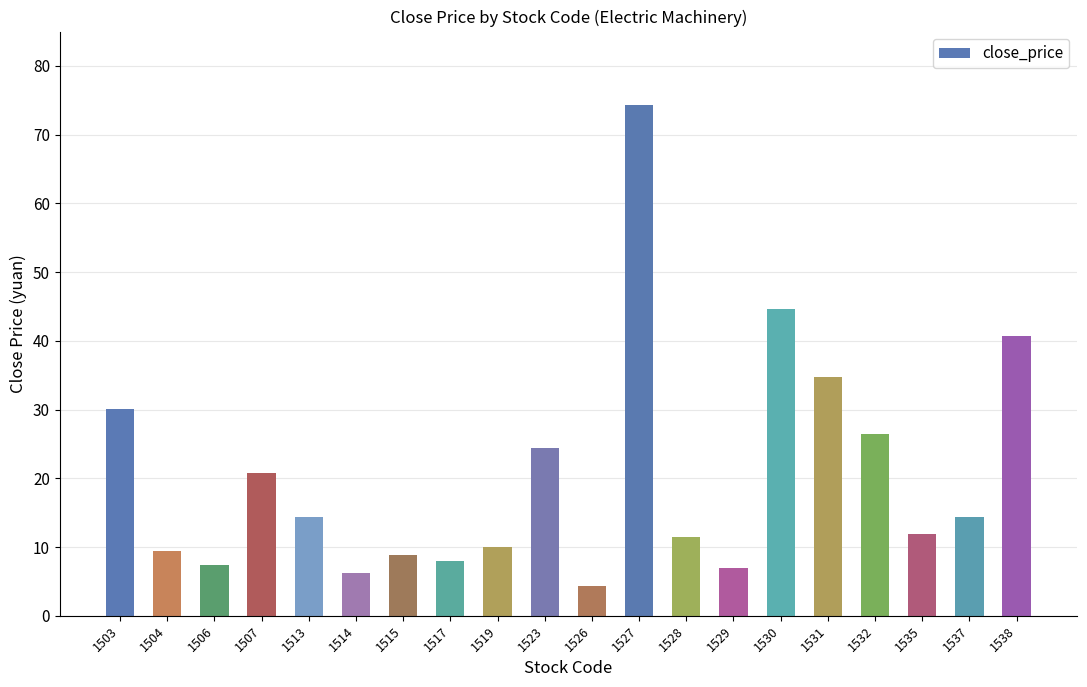

What is the ratio of the value at 1504 to the value at 1532?

0.4